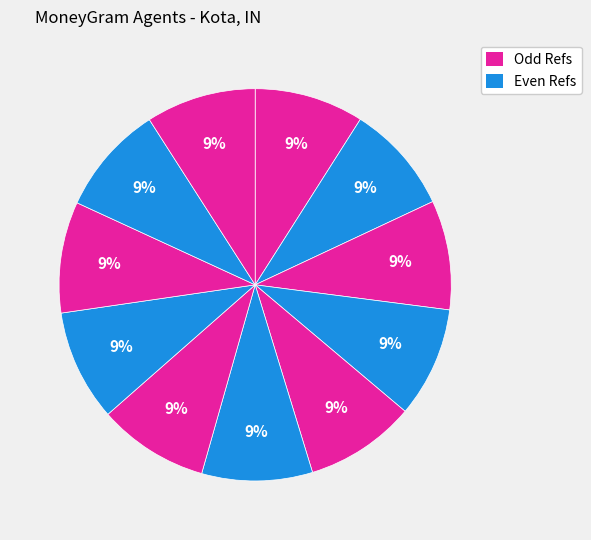

Count the number of slices in the pie.

11